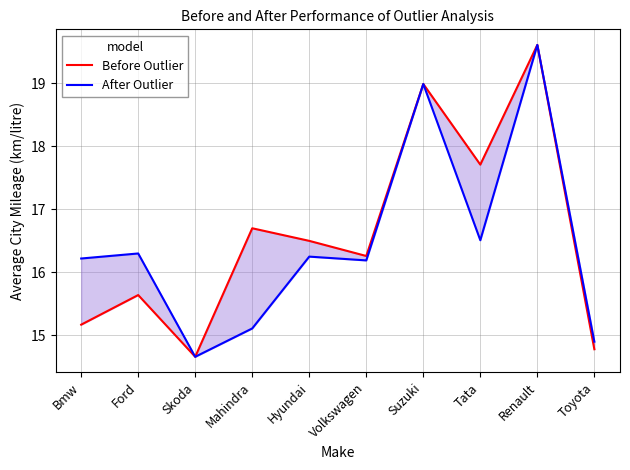

Does the chart display data point markers on the line(s)?

No